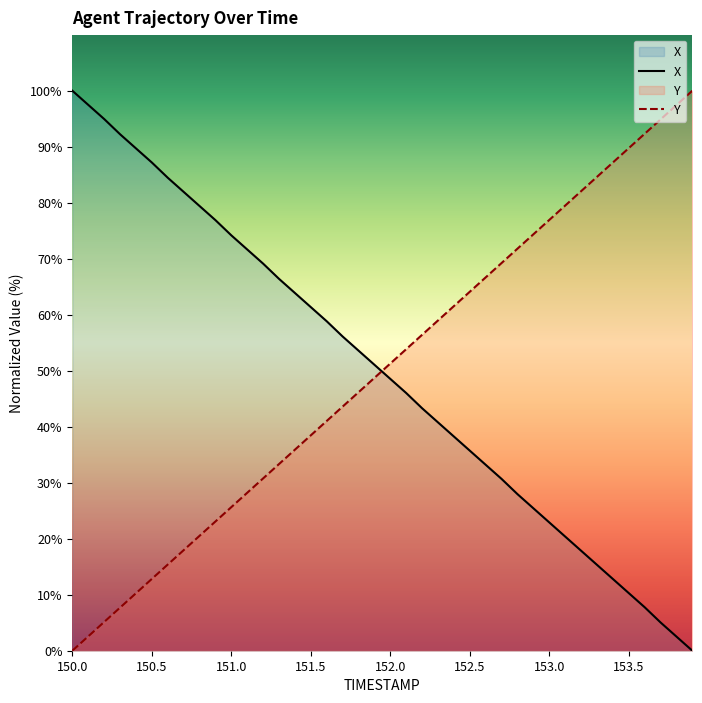

What is the average value of the X series?

49.9